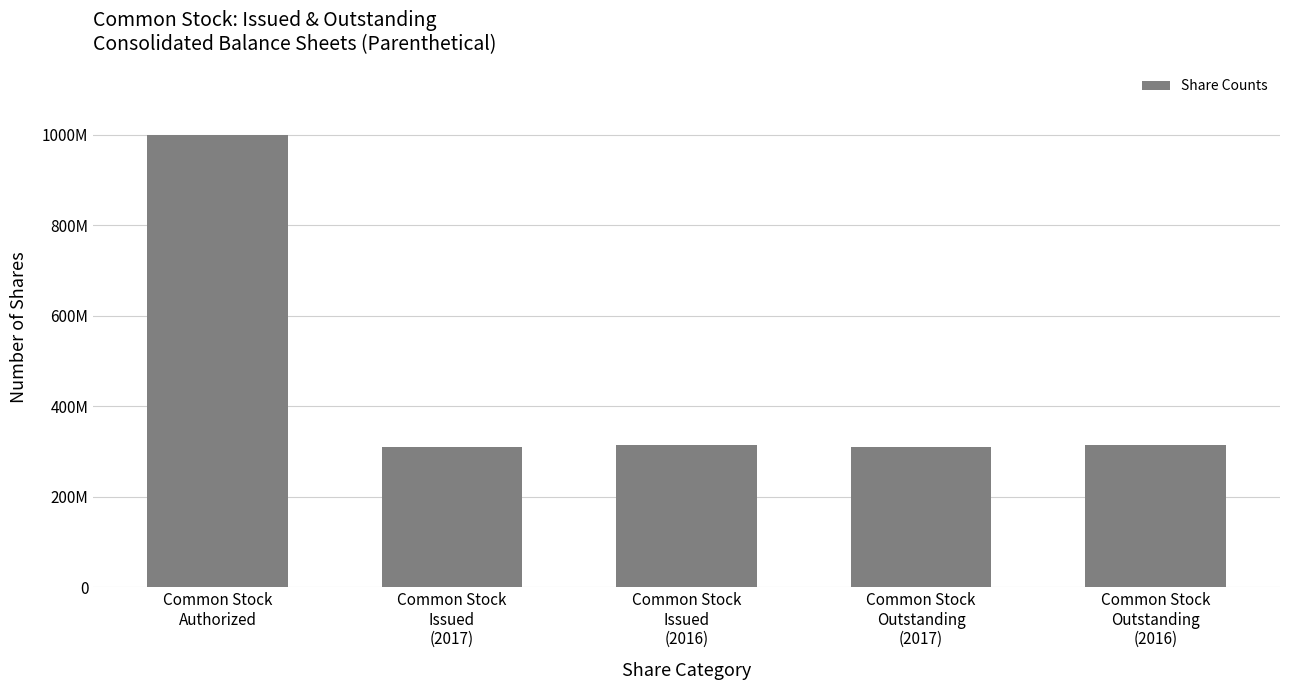

Are the bars horizontal?

No